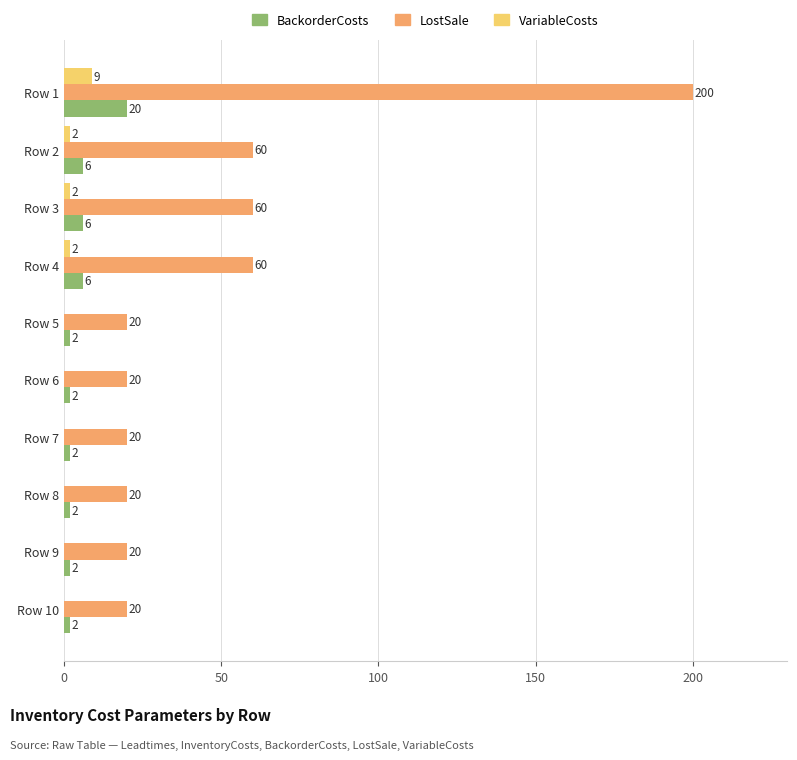

Which series has the largest range (max minus min)?

LostSale